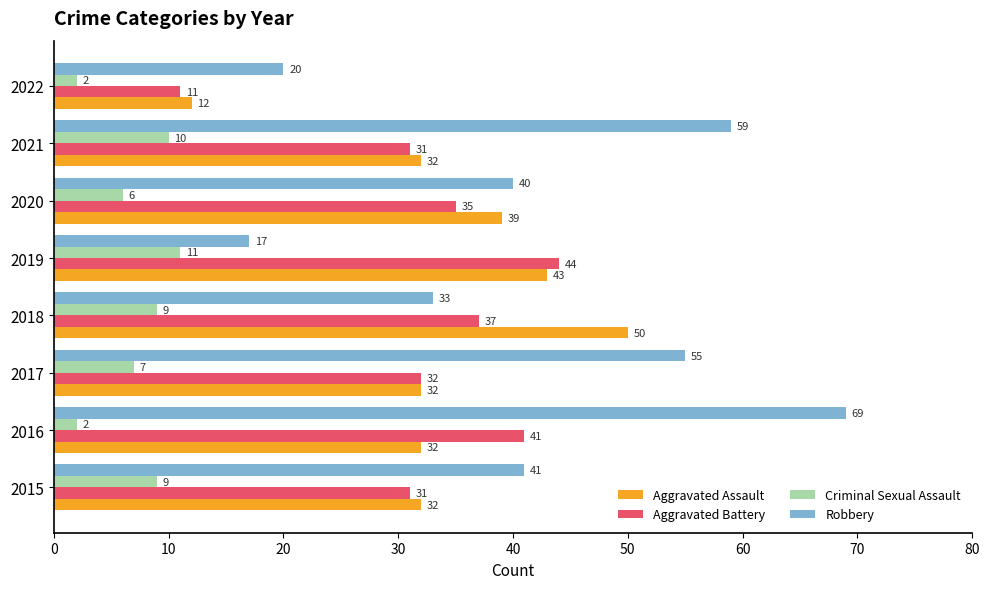

What is the total value across all series at 2018?

129